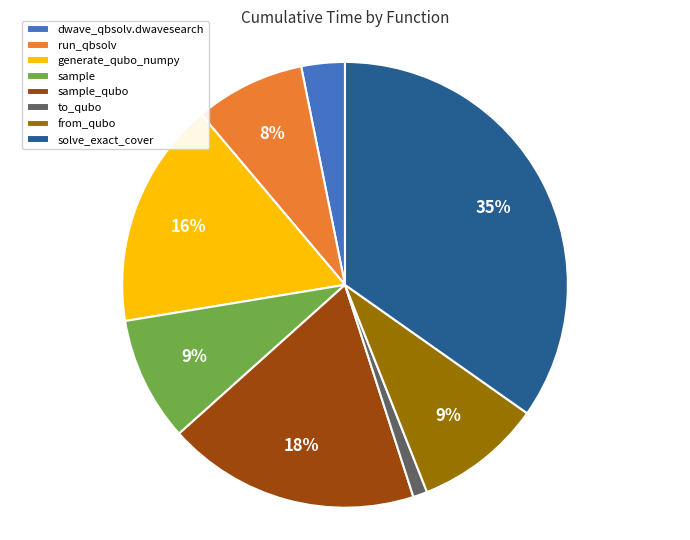

Which slice is the smallest?

to_qubo